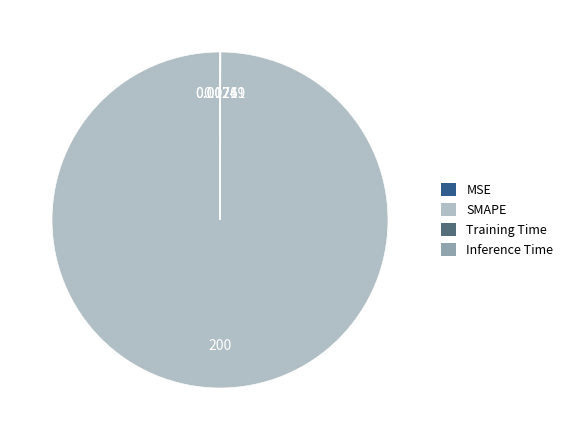

Is SMAPE the majority of the pie?

Yes